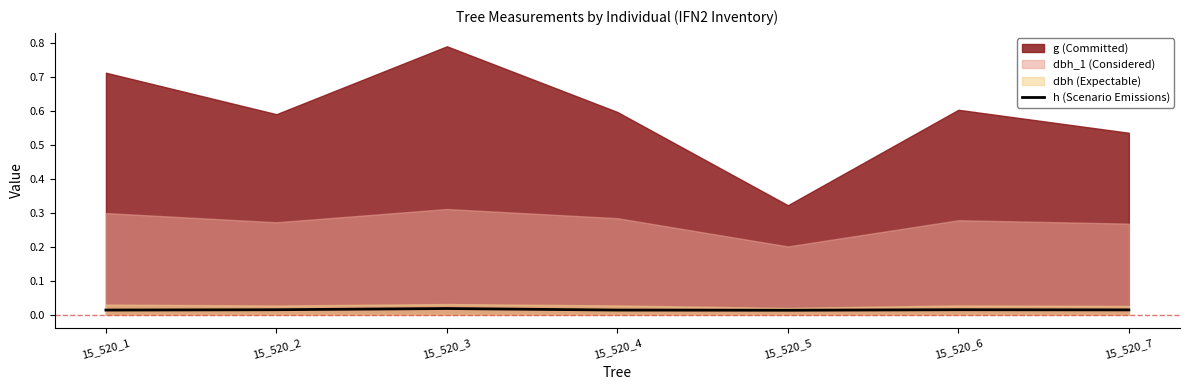

The value at 15_520_7 is 0.0. True or false?

False